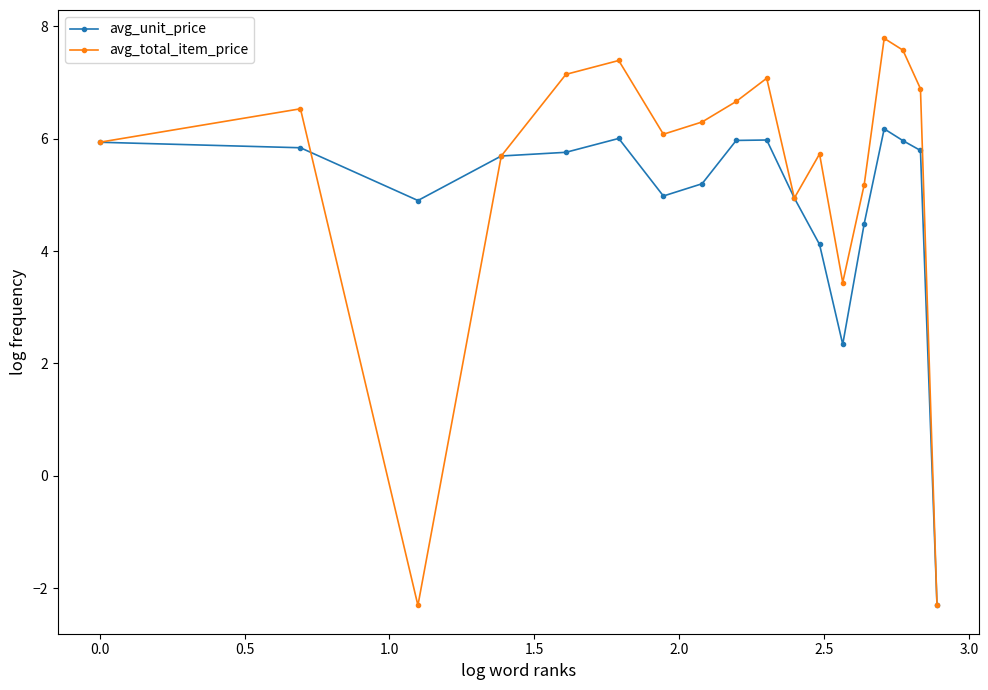

At how many categories does at least one series exceed -1?

17